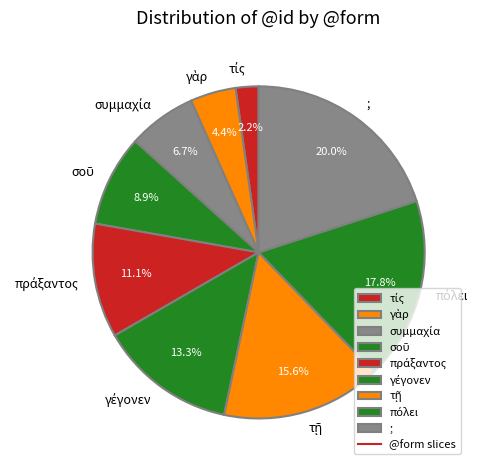

Which slice is the largest?

;